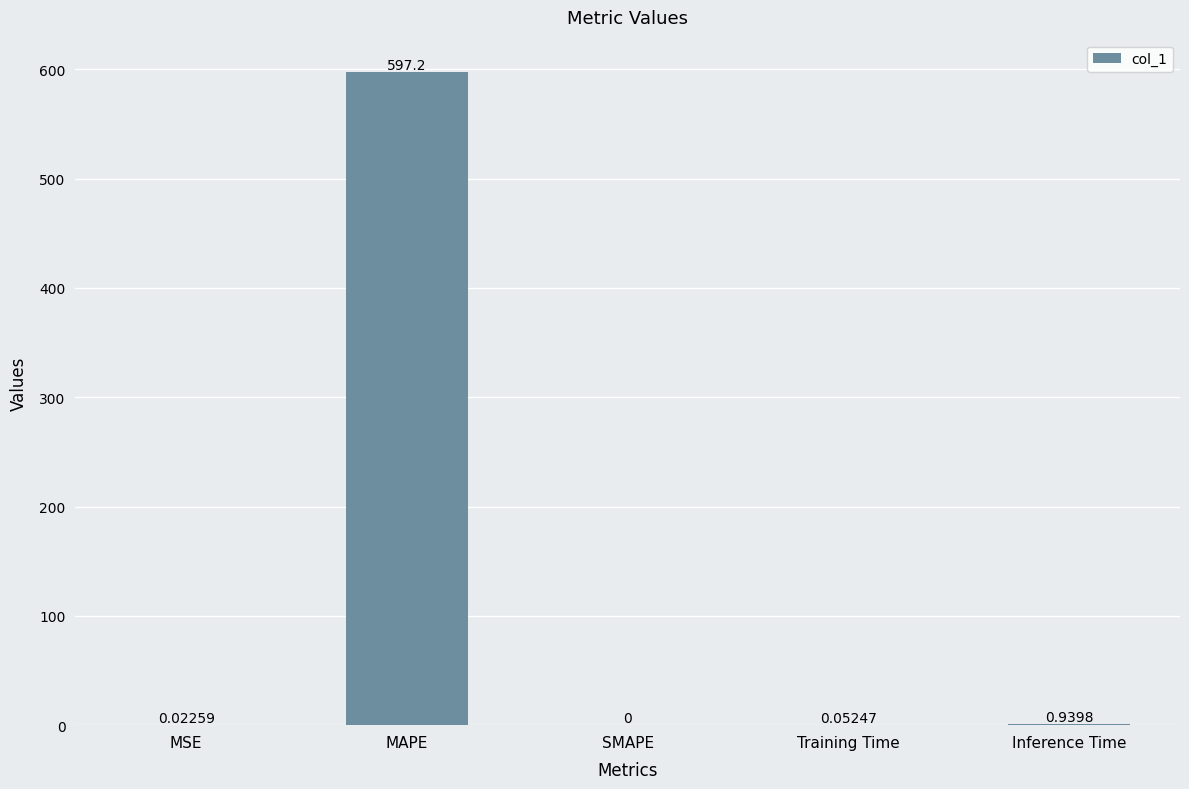

Does the chart contain stacked bars?

No